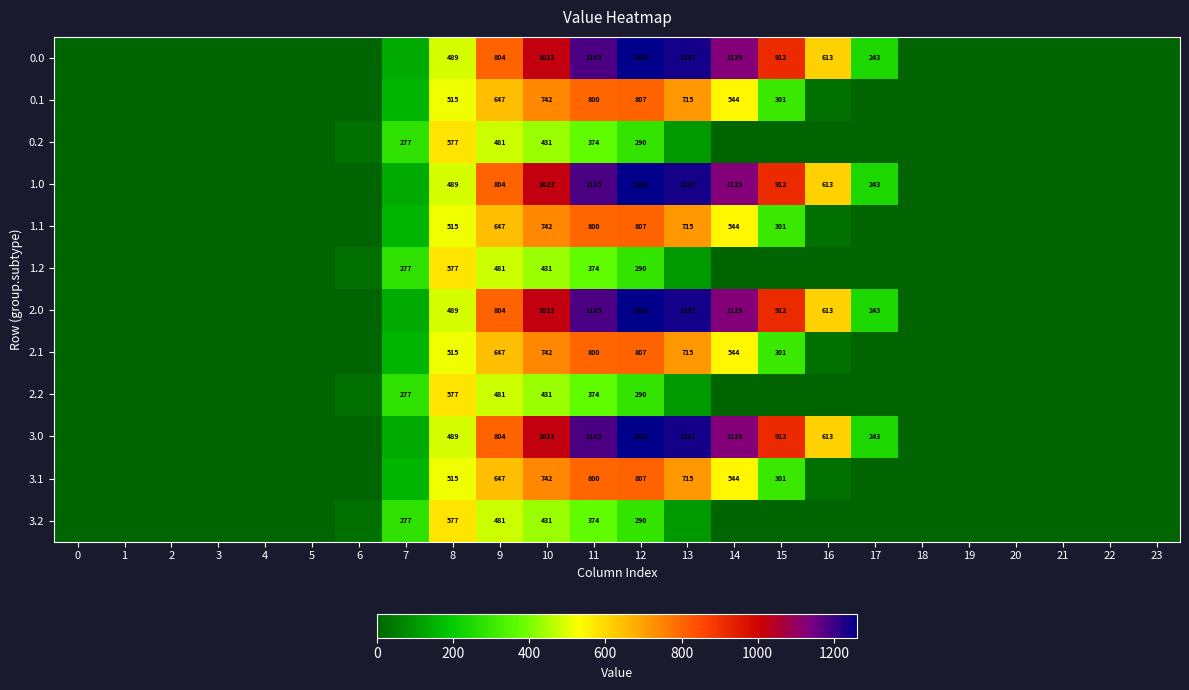

At 23, list the series in order from largest to smallest.

0.0, 0.1, 0.2, 1.0, 1.1, 1.2, 2.0, 2.1, 2.2, 3.0, 3.1, 3.2